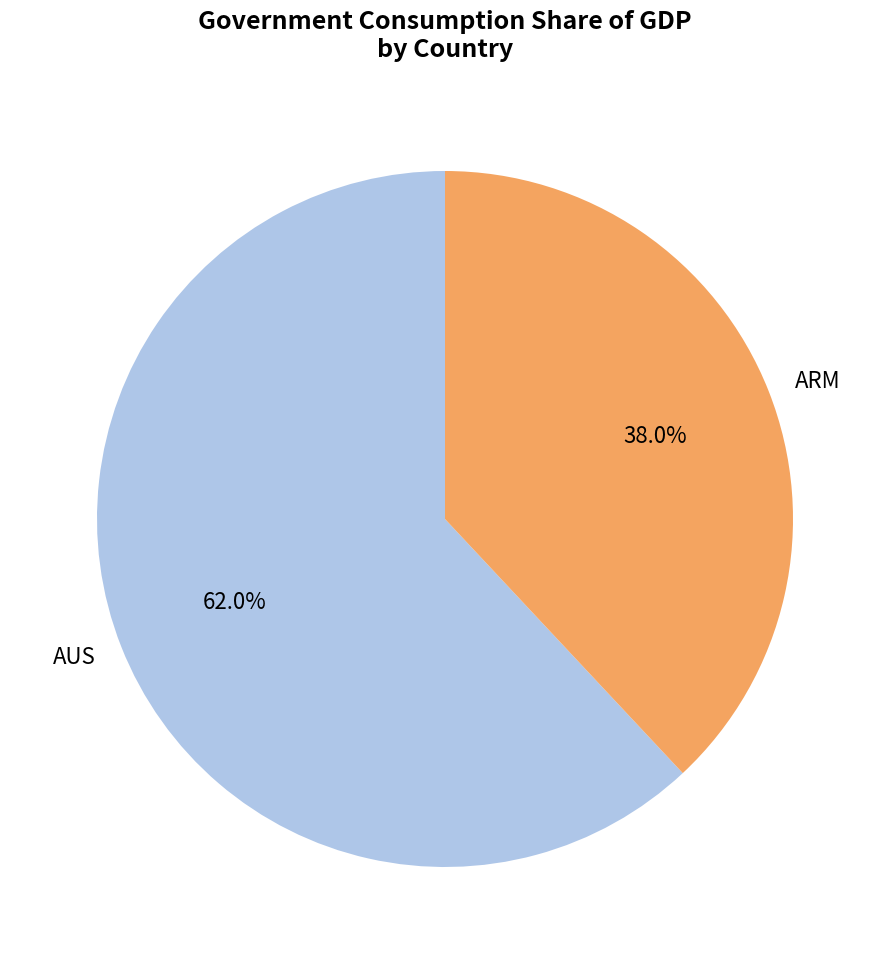

To the nearest percent, what is the average slice percentage?

50%